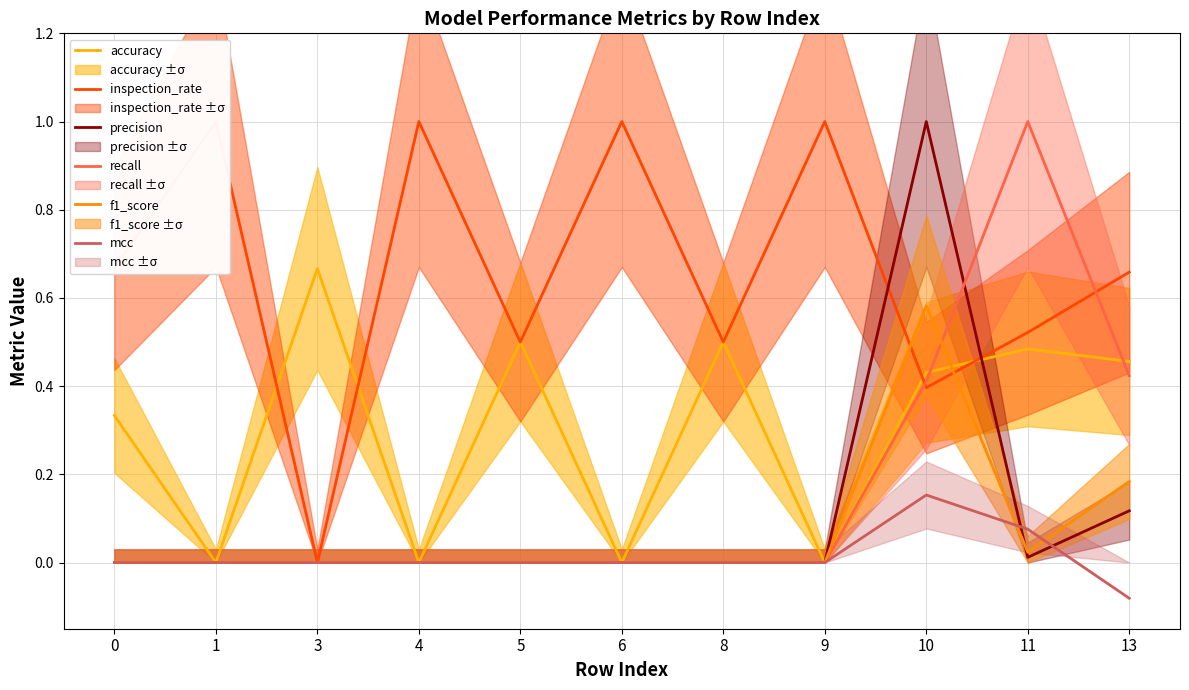

Between 0 and 13, which series saw the biggest shift?

recall